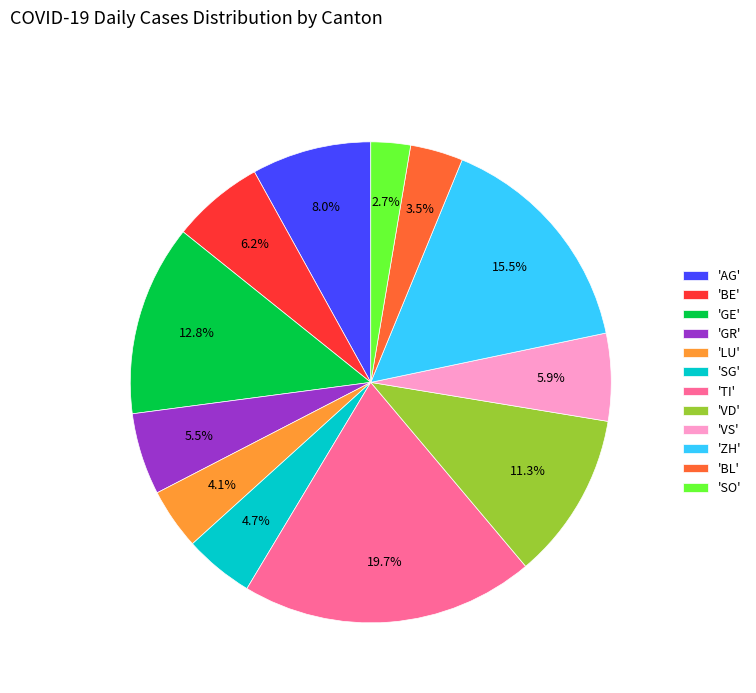

Do 'ZH' and 'VD' together represent more than half of the pie?

No